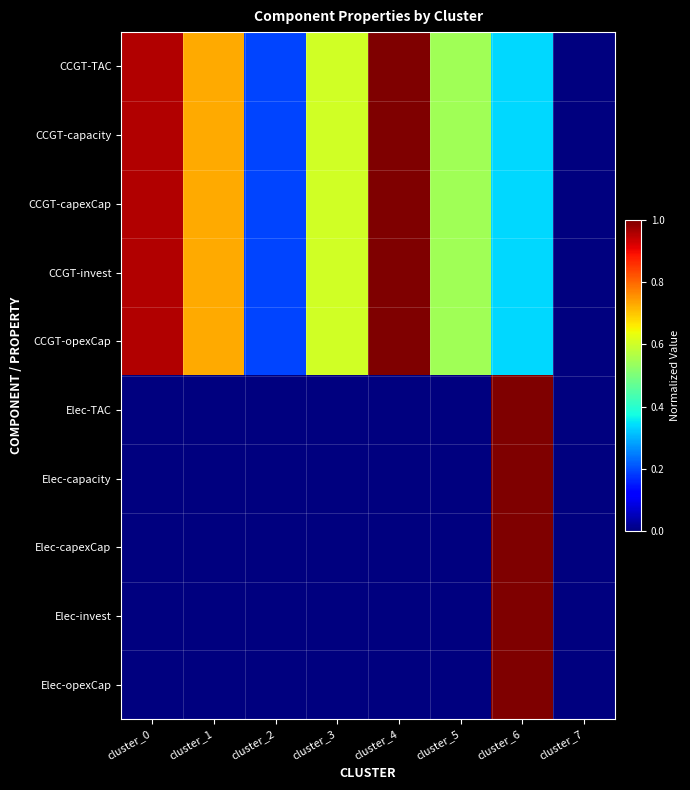

Reading left to right, extract all data points from this chart.

CCGT-TAC: cluster_0=1.0	cluster_1=0.7	cluster_2=0.2	cluster_3=0.6	cluster_4=1.0	cluster_5=0.5	cluster_6=0.3	cluster_7=0.0
CCGT-capacity: cluster_0=1.0	cluster_1=0.7	cluster_2=0.2	cluster_3=0.6	cluster_4=1.0	cluster_5=0.5	cluster_6=0.3	cluster_7=0.0
CCGT-capexCap: cluster_0=1.0	cluster_1=0.7	cluster_2=0.2	cluster_3=0.6	cluster_4=1.0	cluster_5=0.5	cluster_6=0.3	cluster_7=0.0
CCGT-invest: cluster_0=1.0	cluster_1=0.7	cluster_2=0.2	cluster_3=0.6	cluster_4=1.0	cluster_5=0.5	cluster_6=0.3	cluster_7=0.0
CCGT-opexCap: cluster_0=1.0	cluster_1=0.7	cluster_2=0.2	cluster_3=0.6	cluster_4=1.0	cluster_5=0.5	cluster_6=0.3	cluster_7=0.0
Elec-TAC: cluster_0=0.0	cluster_1=0.0	cluster_2=0.0	cluster_3=0.0	cluster_4=0.0	cluster_5=0.0	cluster_6=1.0	cluster_7=0.0
Elec-capacity: cluster_0=0.0	cluster_1=0.0	cluster_2=0.0	cluster_3=0.0	cluster_4=0.0	cluster_5=0.0	cluster_6=1.0	cluster_7=0.0
Elec-capexCap: cluster_0=0.0	cluster_1=0.0	cluster_2=0.0	cluster_3=0.0	cluster_4=0.0	cluster_5=0.0	cluster_6=1.0	cluster_7=0.0
Elec-invest: cluster_0=0.0	cluster_1=0.0	cluster_2=0.0	cluster_3=0.0	cluster_4=0.0	cluster_5=0.0	cluster_6=1.0	cluster_7=0.0
Elec-opexCap: cluster_0=0.0	cluster_1=0.0	cluster_2=0.0	cluster_3=0.0	cluster_4=0.0	cluster_5=0.0	cluster_6=1.0	cluster_7=0.0